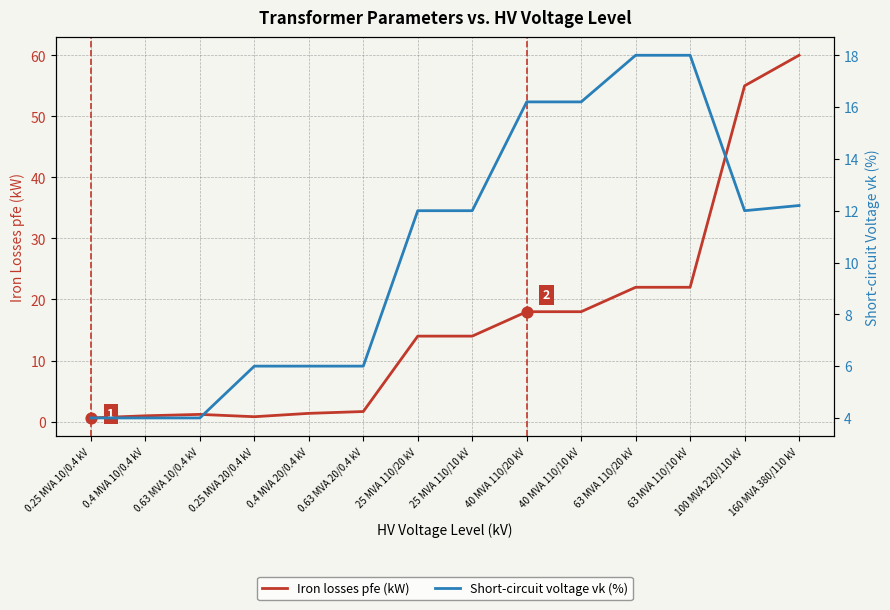

What are all the series names shown in the legend?

Iron losses pfe (kW), Short-circuit voltage vk (%)